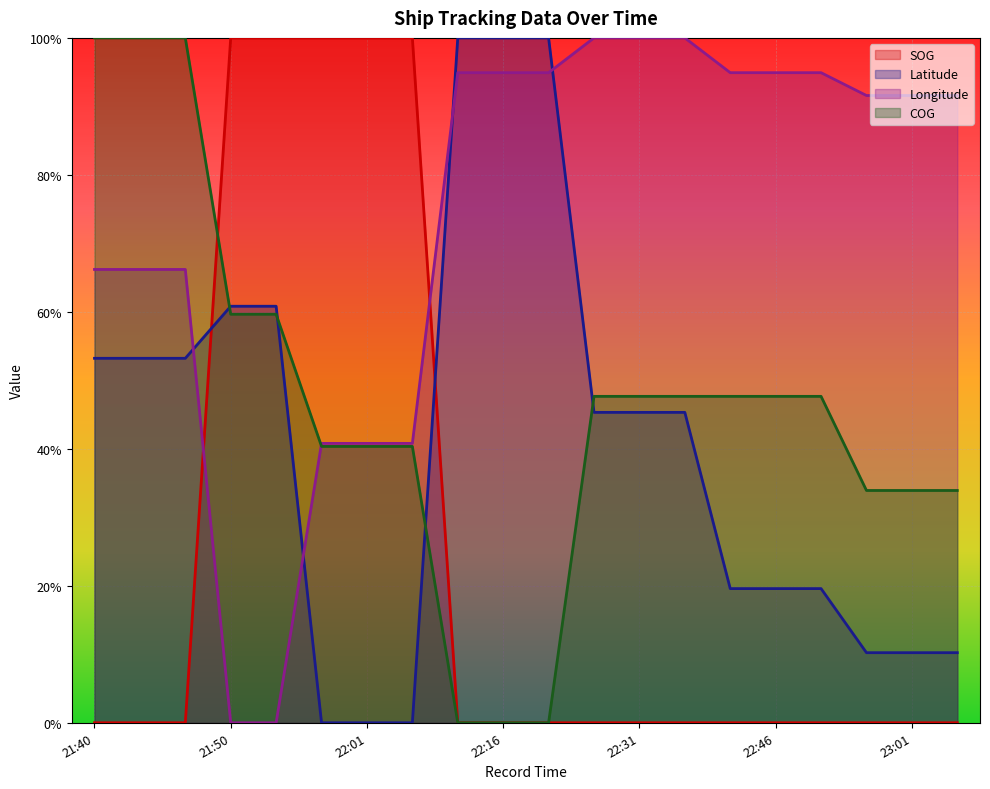

Which series changed the most between 22:16 and 22:31?

Latitude